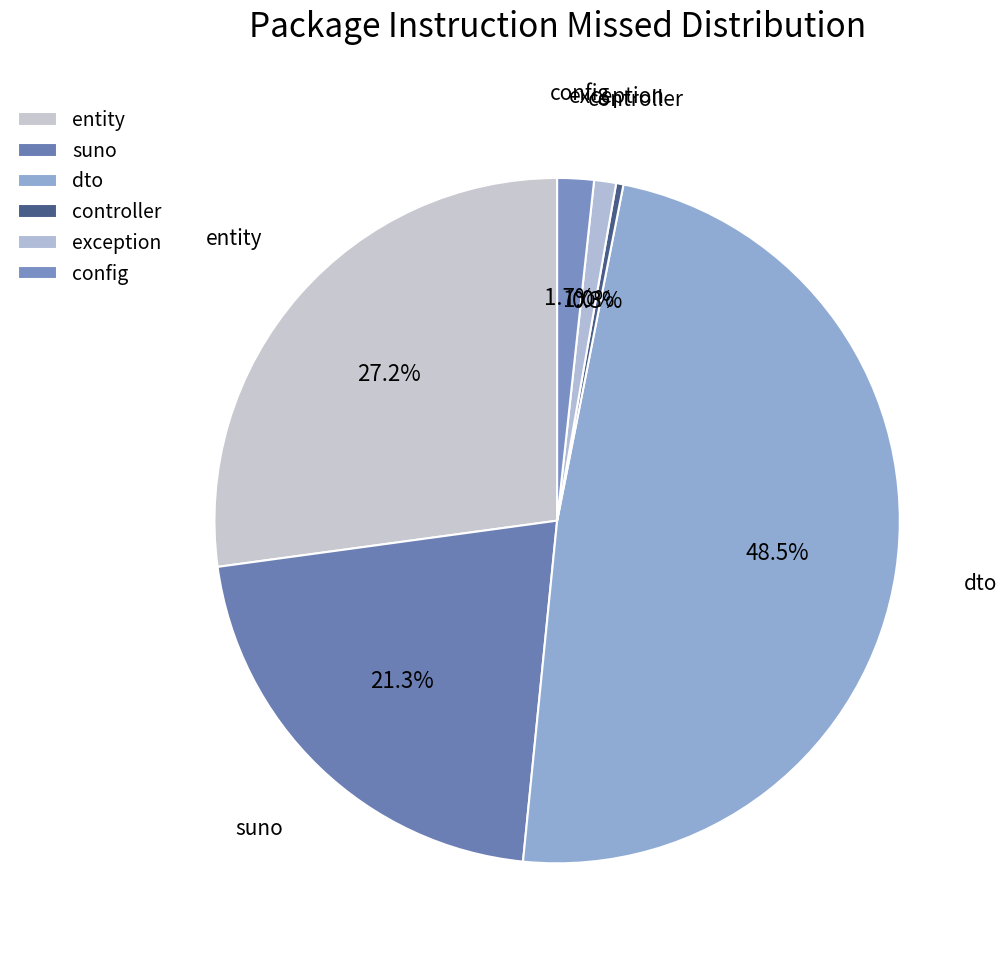

Does any single category account for the majority?

No